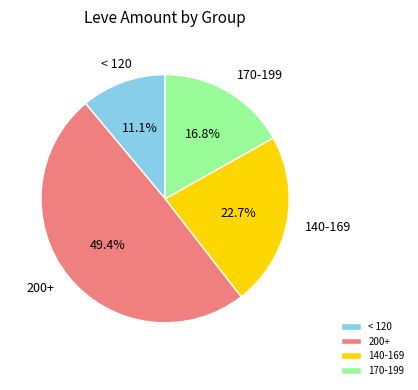

Does any single category account for the majority?

No